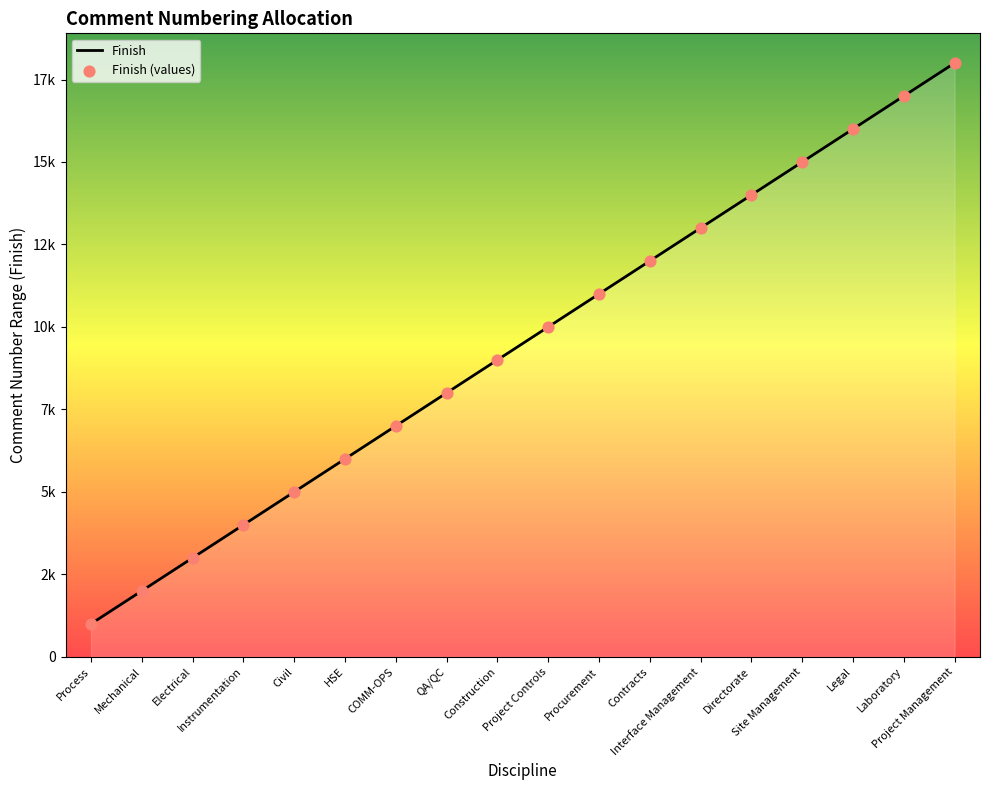

What is the ratio of the value at HSE to the value at Procurement?

0.5